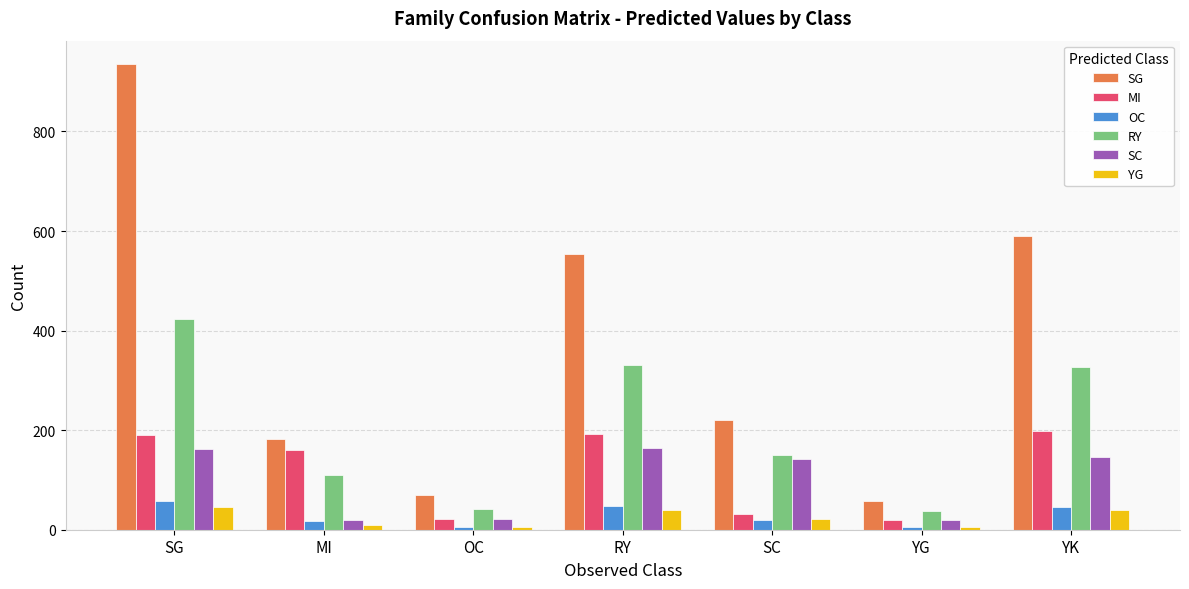

Which label corresponds to the largest value in the chart?

SG